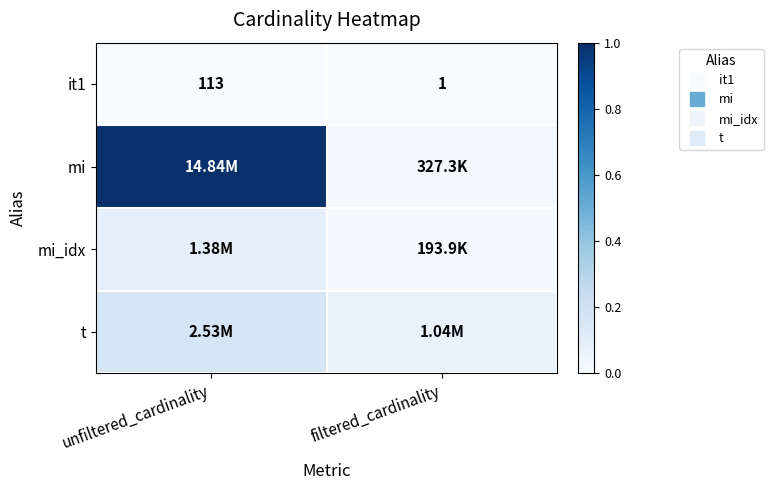

How many distinct data groups are displayed?

4